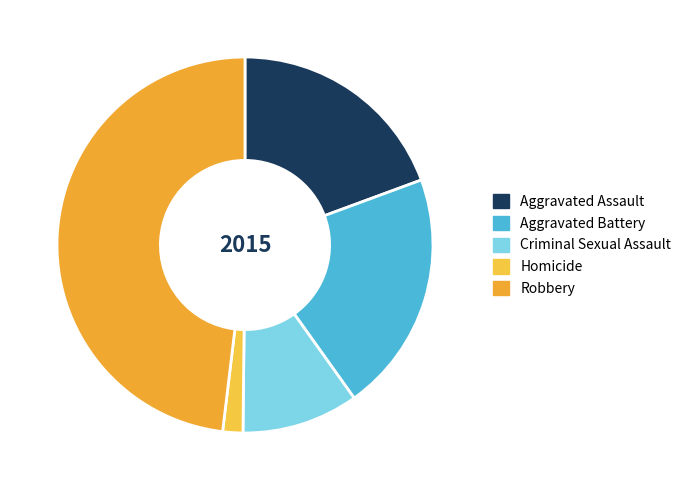

Count the number of slices in the pie.

5